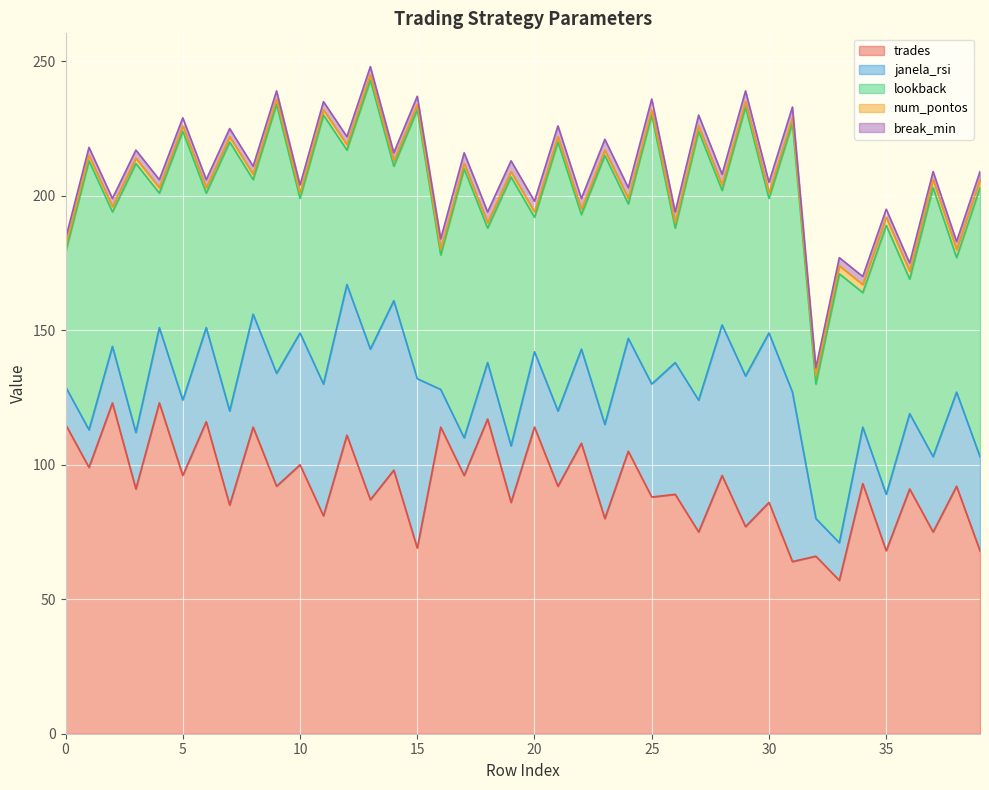

What is the lowest value of the trades series?

57